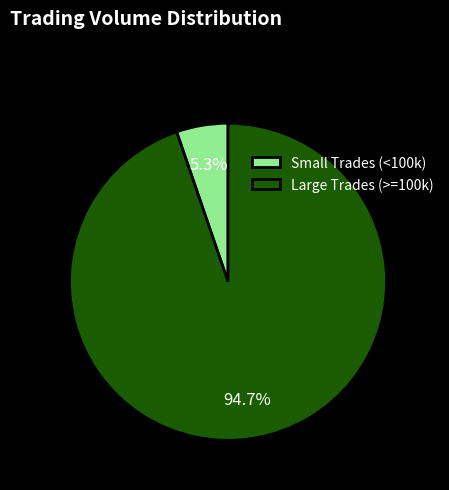

How many slices are in this pie chart?

2